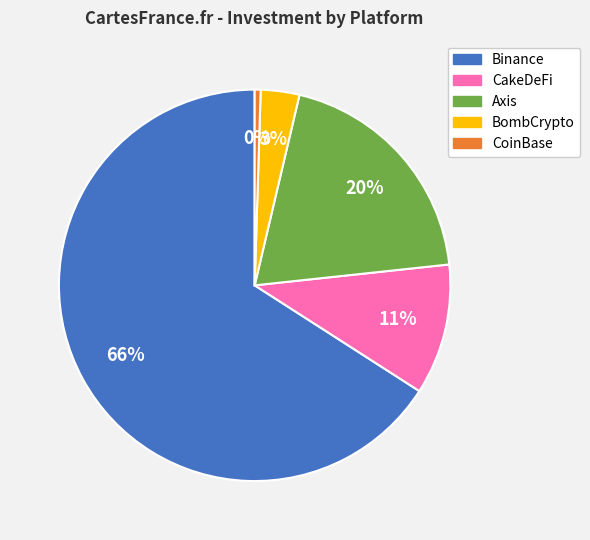

Between BombCrypto and Binance, which is larger?

Binance